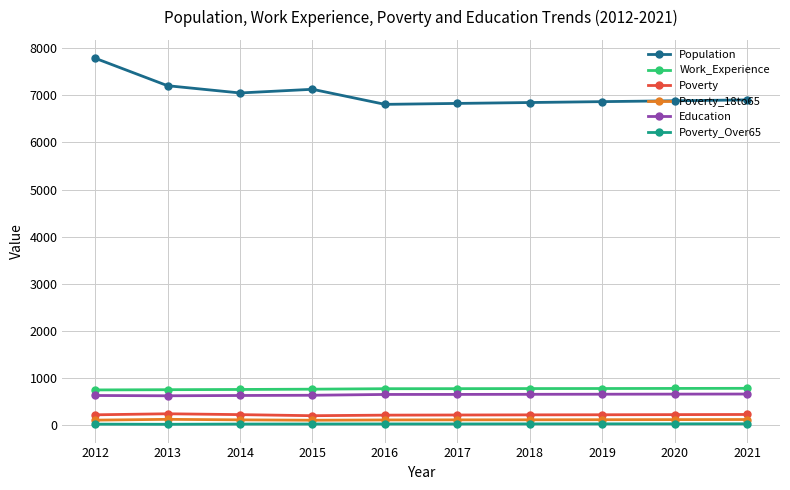

What is the value of the Poverty point at the 6th from the left?

214